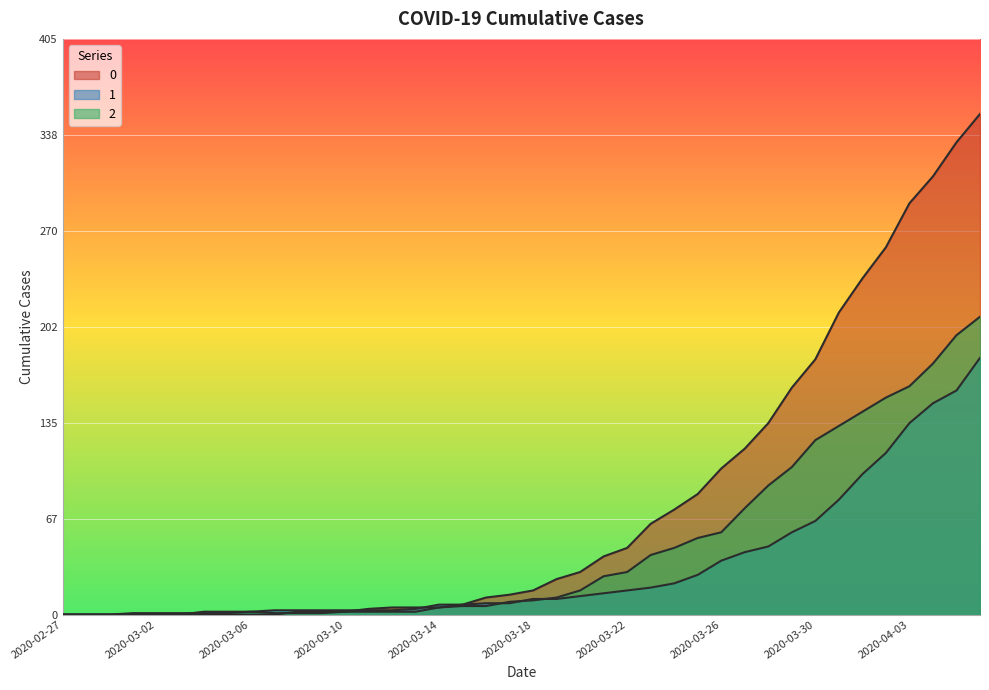

Reading left to right, what are all the values shown in this chart?

0: 2020-02-27=0	2020-02-28=0	2020-02-29=0	2020-03-01=0	2020-03-02=0	2020-03-03=0	2020-03-04=0	2020-03-05=0	2020-03-06=0	2020-03-07=0	2020-03-08=2	2020-03-09=2	2020-03-10=2	2020-03-11=4	2020-03-12=5	2020-03-13=5	2020-03-14=5	2020-03-15=7	2020-03-16=12	2020-03-17=14	2020-03-18=17	2020-03-19=25	2020-03-20=30	2020-03-21=41	2020-03-22=47	2020-03-23=64	2020-03-24=74	2020-03-25=85	2020-03-26=103	2020-03-27=117	2020-03-28=135	2020-03-29=160	2020-03-30=180	2020-03-31=213	2020-04-01=237	2020-04-02=259	2020-04-03=290	2020-04-04=309	2020-04-05=333	2020-04-06=353
1: 2020-02-27=0	2020-02-28=0	2020-02-29=0	2020-03-01=0	2020-03-02=0	2020-03-03=0	2020-03-04=2	2020-03-05=2	2020-03-06=2	2020-03-07=3	2020-03-08=3	2020-03-09=3	2020-03-10=3	2020-03-11=3	2020-03-12=3	2020-03-13=4	2020-03-14=7	2020-03-15=7	2020-03-16=8	2020-03-17=8	2020-03-18=11	2020-03-19=11	2020-03-20=13	2020-03-21=15	2020-03-22=17	2020-03-23=19	2020-03-24=22	2020-03-25=28	2020-03-26=38	2020-03-27=44	2020-03-28=48	2020-03-29=58	2020-03-30=66	2020-03-31=81	2020-04-01=99	2020-04-02=114	2020-04-03=135	2020-04-04=149	2020-04-05=158	2020-04-06=181
2: 2020-02-27=0	2020-02-28=0	2020-02-29=0	2020-03-01=1	2020-03-02=1	2020-03-03=1	2020-03-04=1	2020-03-05=1	2020-03-06=2	2020-03-07=1	2020-03-08=1	2020-03-09=1	2020-03-10=2	2020-03-11=2	2020-03-12=2	2020-03-13=2	2020-03-14=5	2020-03-15=6	2020-03-16=6	2020-03-17=9	2020-03-18=10	2020-03-19=12	2020-03-20=17	2020-03-21=27	2020-03-22=30	2020-03-23=42	2020-03-24=47	2020-03-25=54	2020-03-26=58	2020-03-27=75	2020-03-28=91	2020-03-29=104	2020-03-30=123	2020-03-31=133	2020-04-01=143	2020-04-02=153	2020-04-03=161	2020-04-04=177	2020-04-05=197	2020-04-06=210